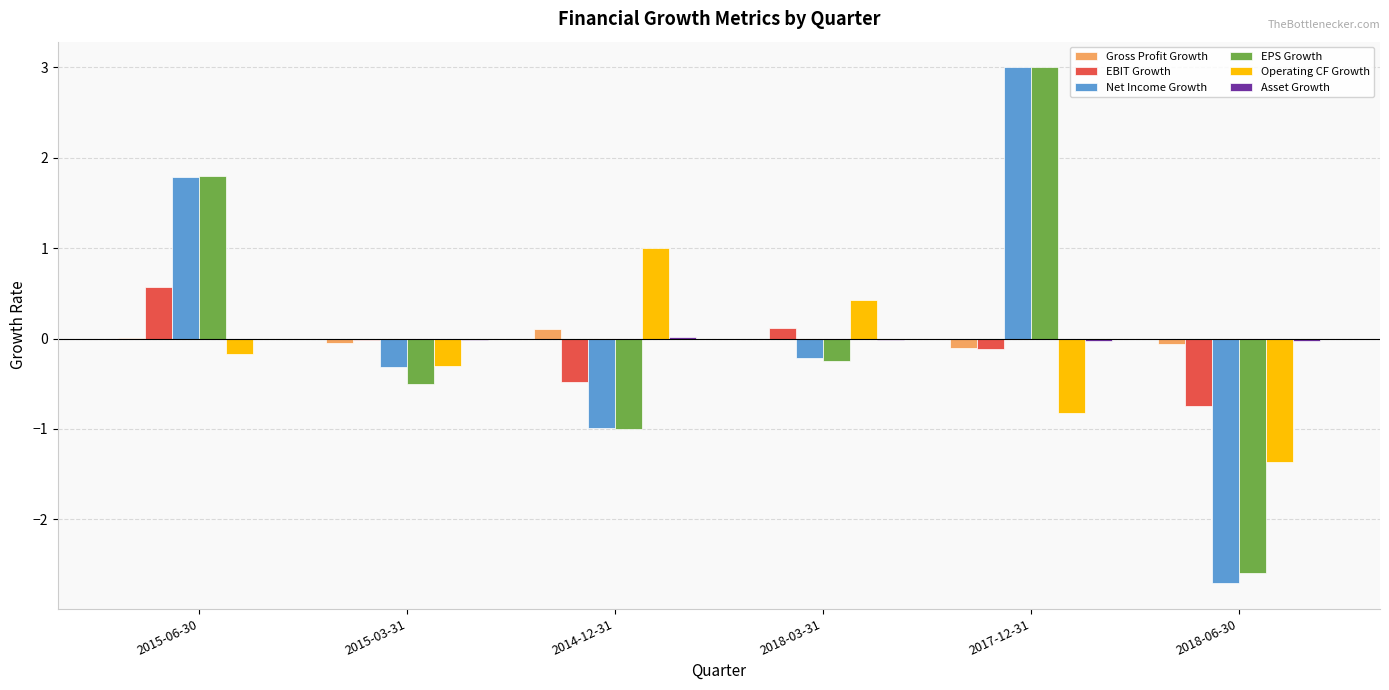

Which series changed the most between 2015-06-30 and 2014-12-31?

EPS Growth